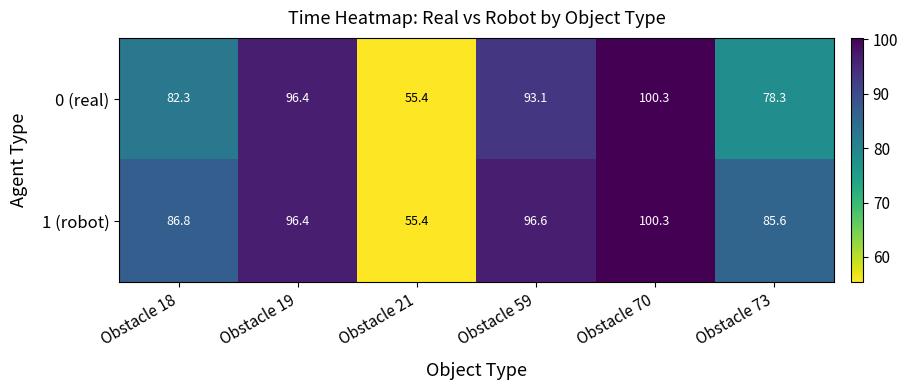

Reading left to right, transcribe all the data shown in this chart.

0 (real): Obstacle 18=82.3	Obstacle 19=96.4	Obstacle 21=55.4	Obstacle 59=93.1	Obstacle 70=100.3	Obstacle 73=78.3
1 (robot): Obstacle 18=86.8	Obstacle 19=96.4	Obstacle 21=55.4	Obstacle 59=96.6	Obstacle 70=100.3	Obstacle 73=85.6